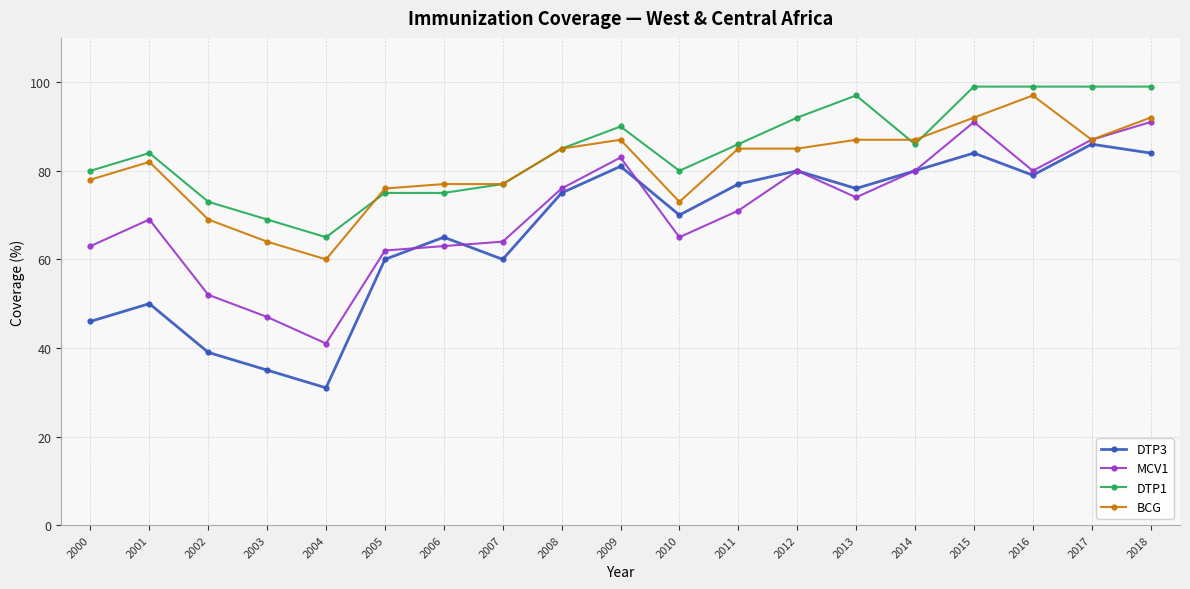

What is the value of the DTP1 point at the 17th from the left?

99